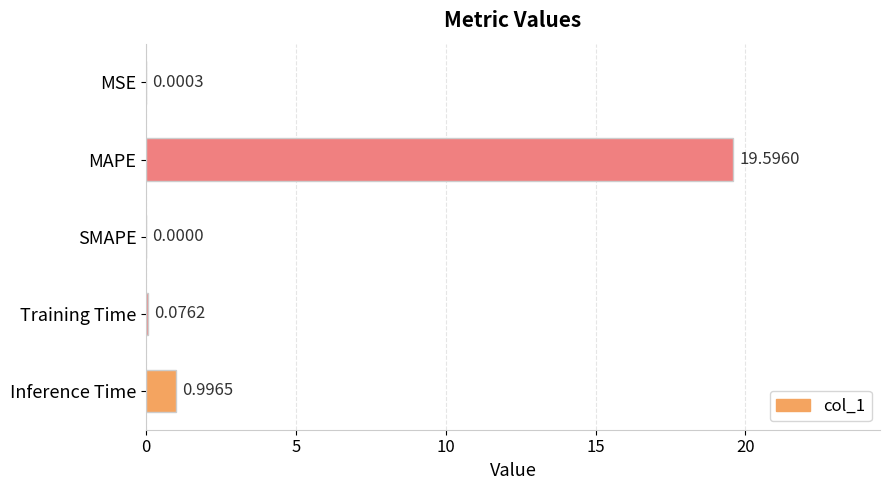

At which category does the chart reach its peak across all series?

MAPE